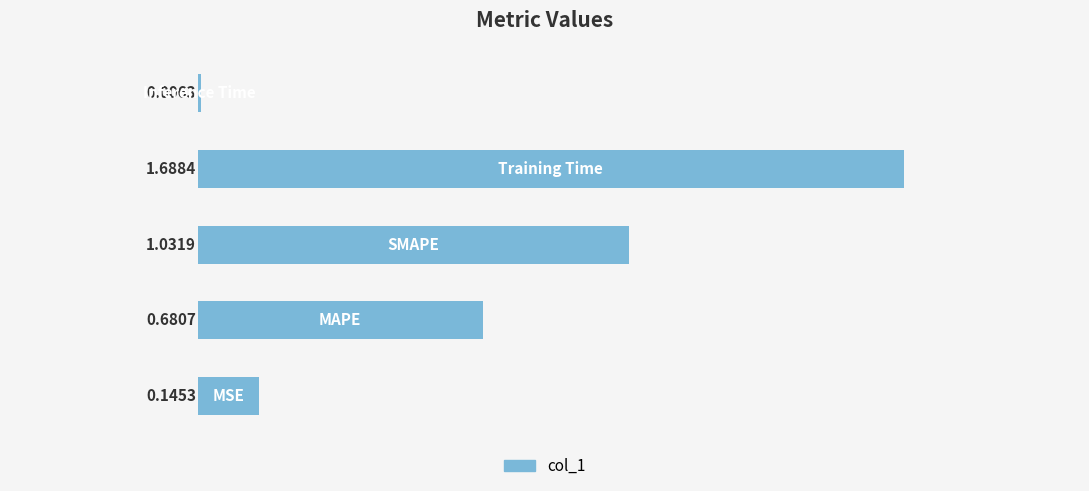

What is the sum of all values?

3.6